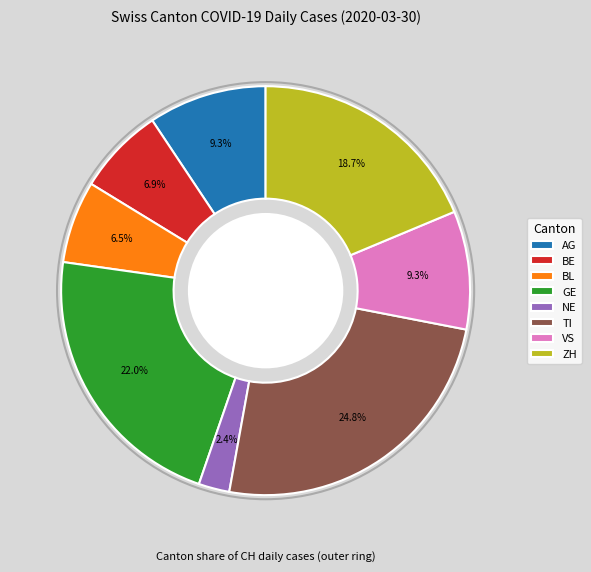

Does any single category account for the majority?

No